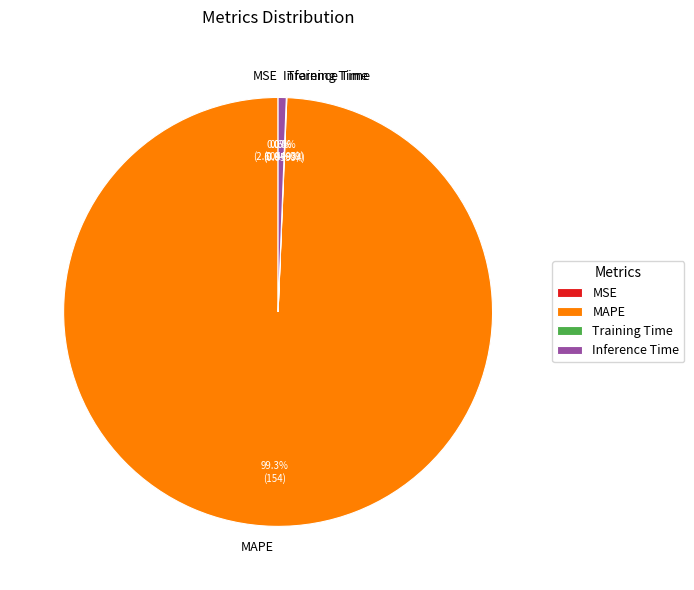

Is it true that Inference Time is 1% of the pie?

True